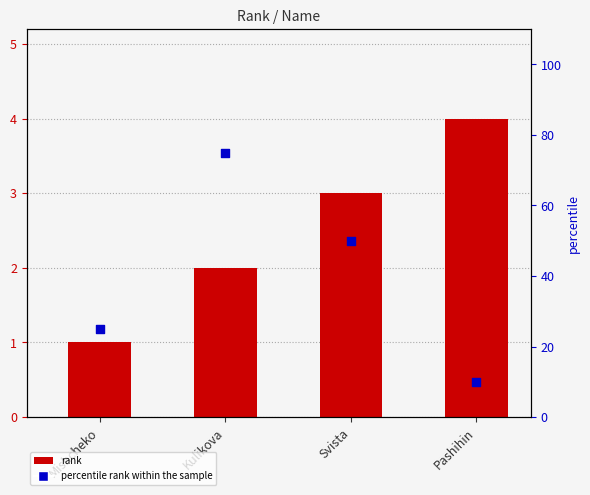

At how many categories does at least one series exceed 44?

2